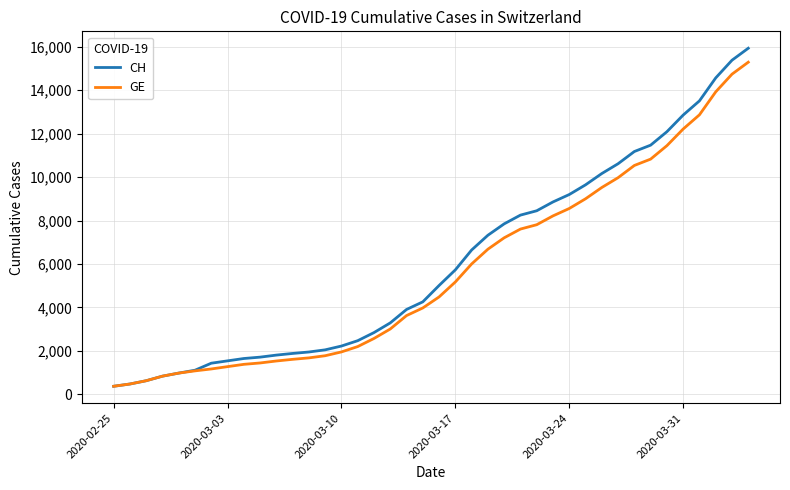

How many categories are shown in the chart?

40